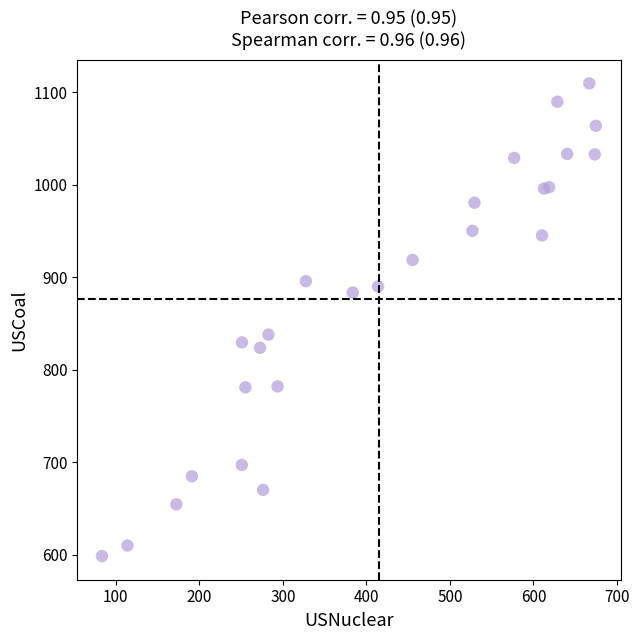

What Y value in the scatter plot is closest to 854?

838.1